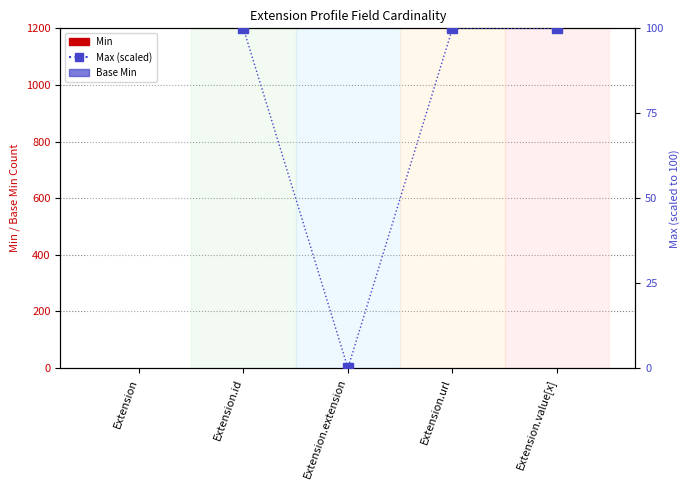

At which category does the chart reach its minimum across all series?

Extension